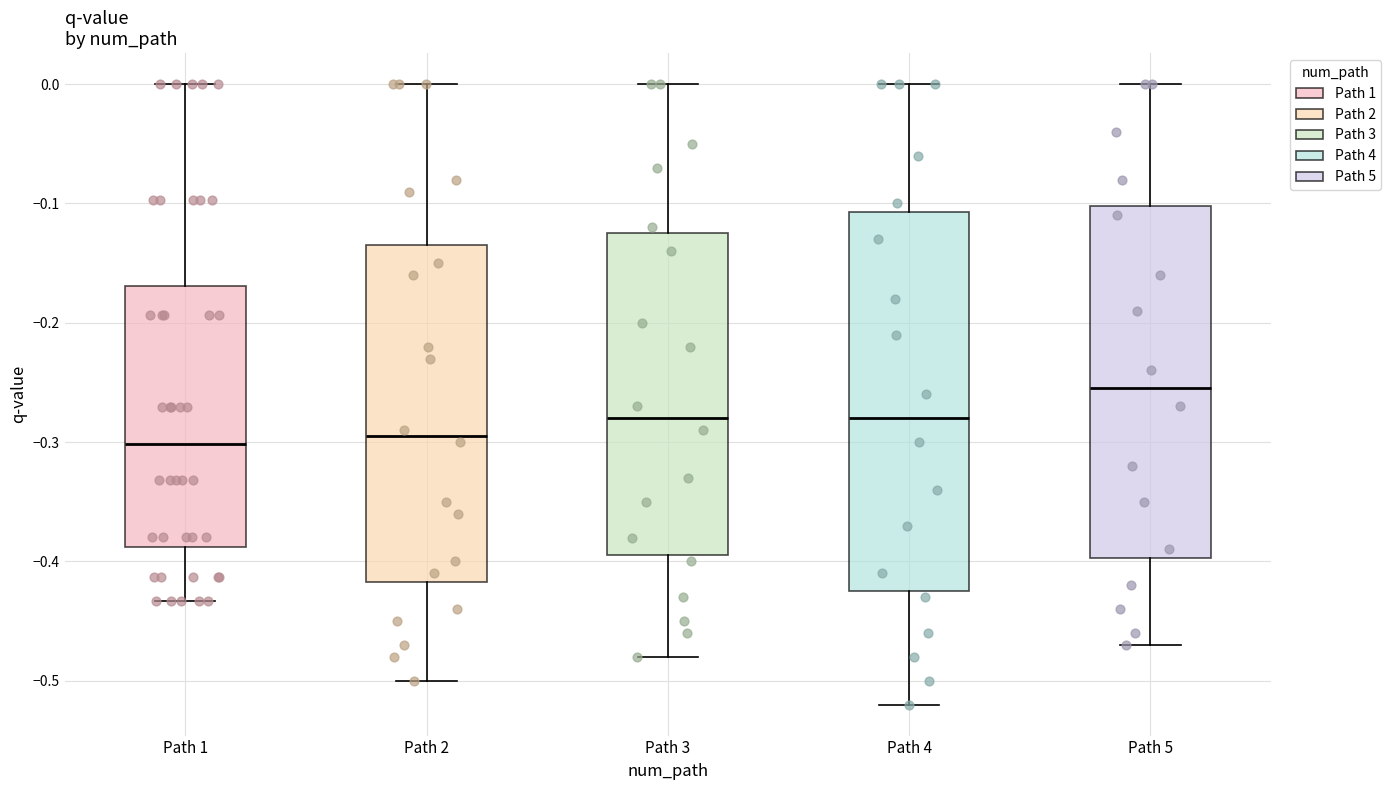

Comparing the boxes themselves (not the whiskers), which one is the tallest?

Path 4